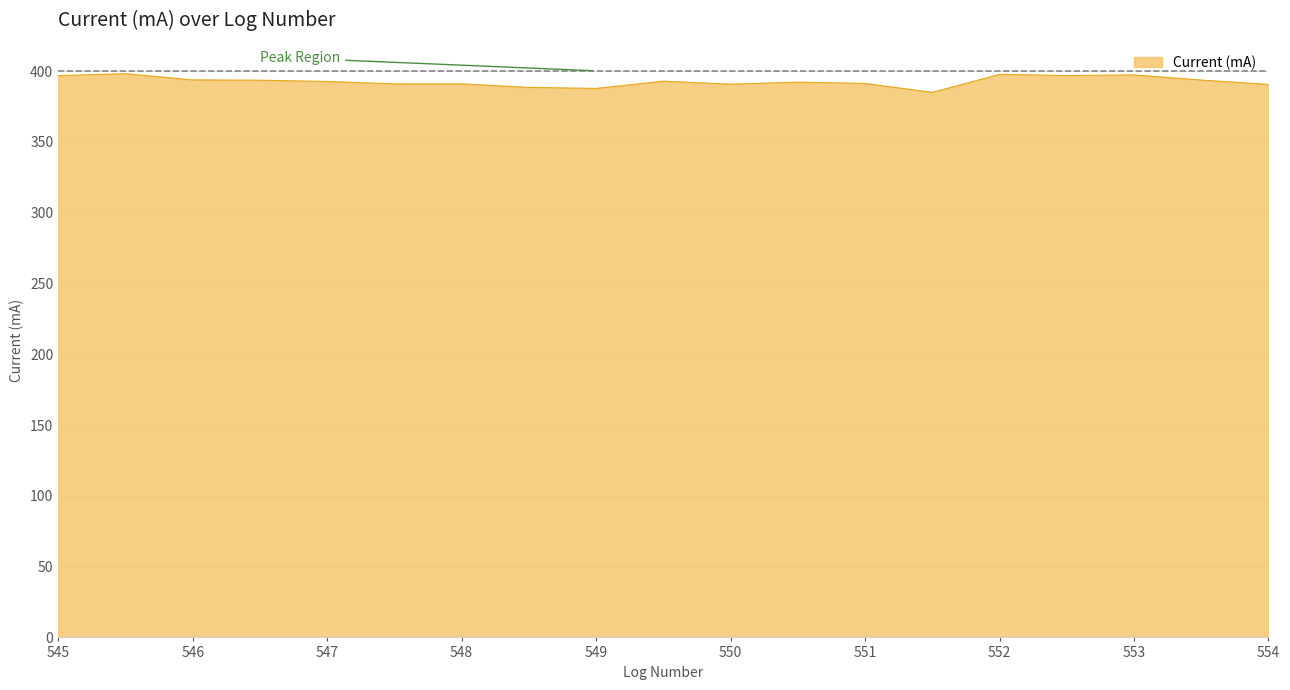

What is the difference between the maximum and minimum values?

13.2